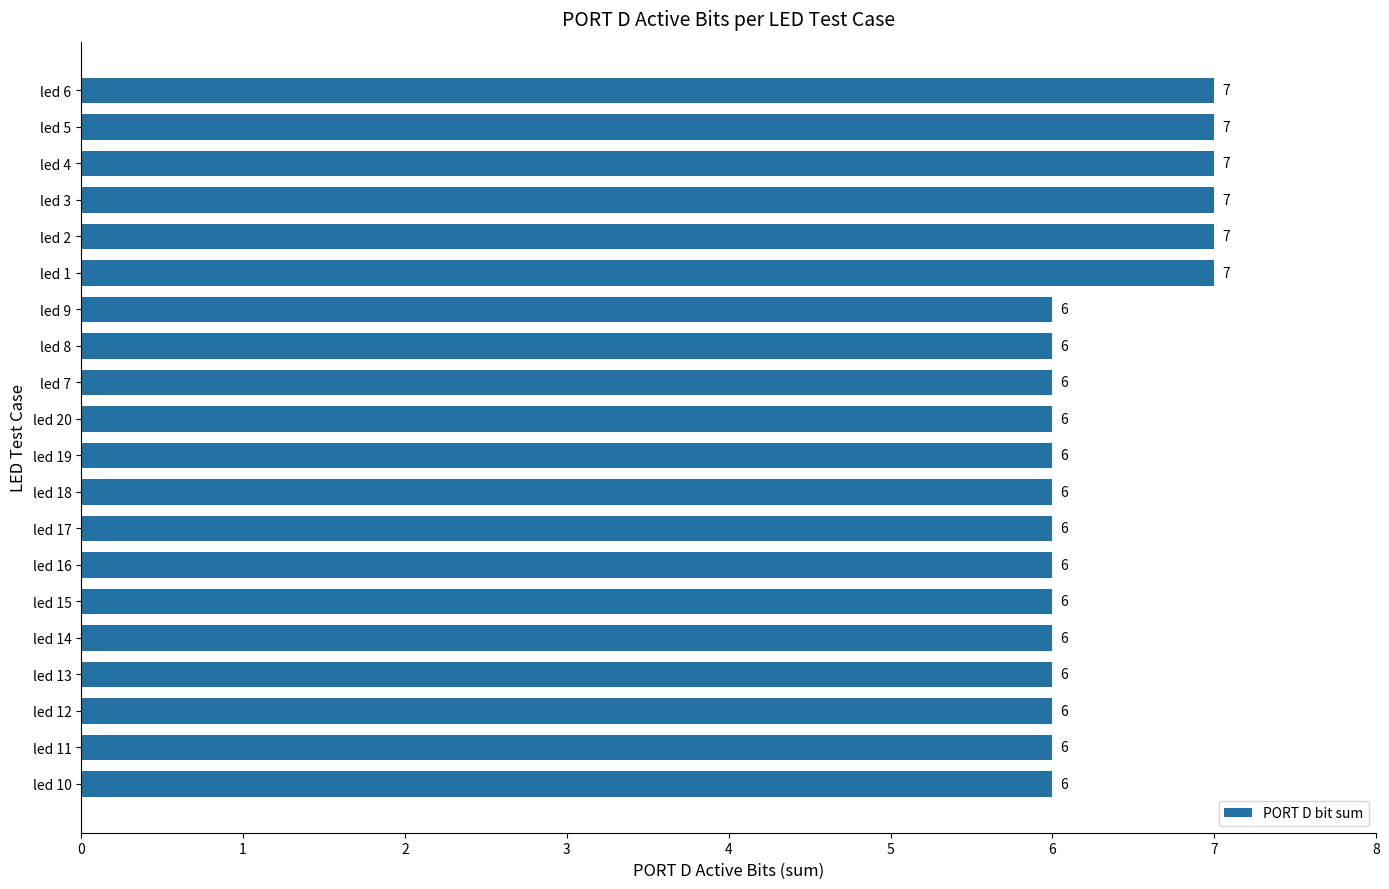

How many values are between 6 and 7?

20